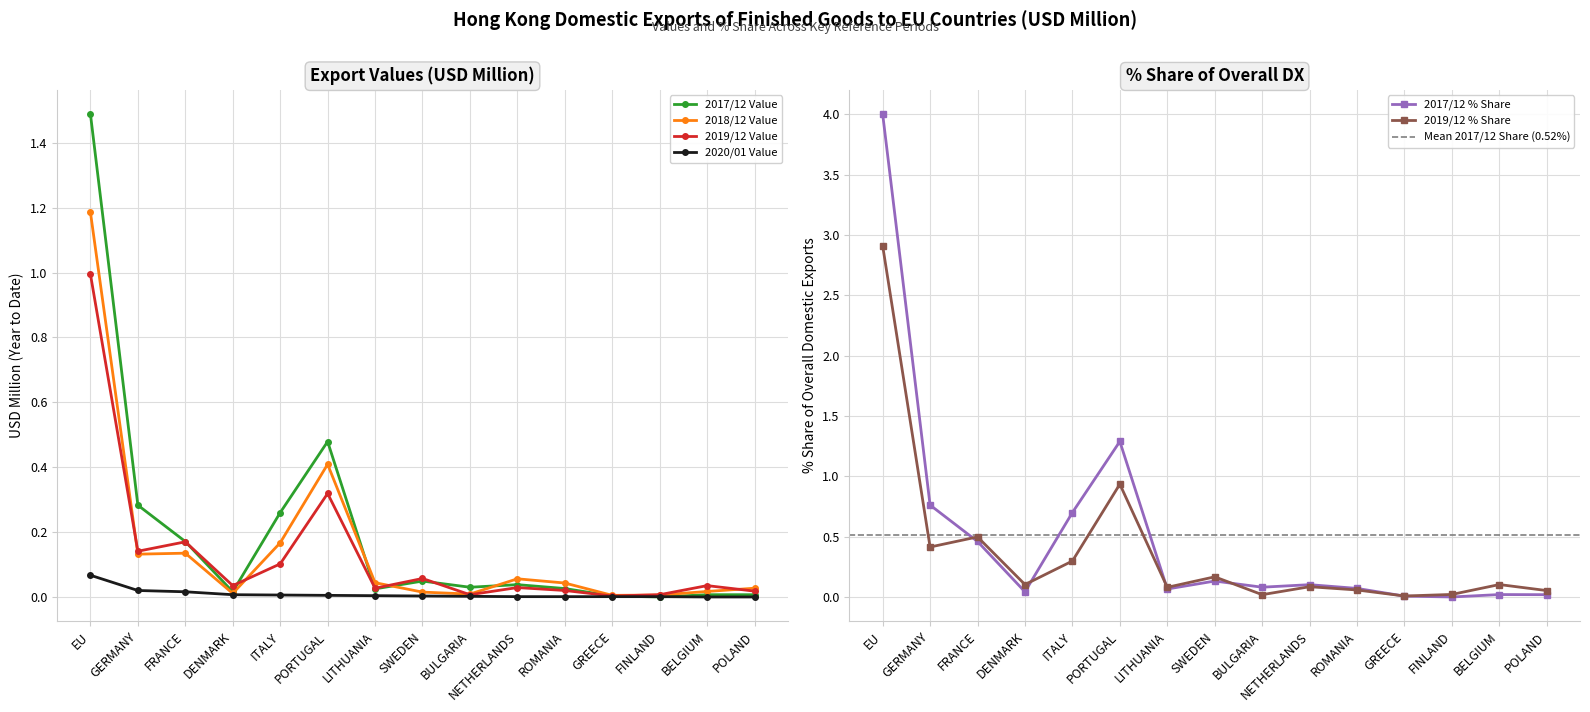

True or false: 2017/12 % Share and 2020/01 Value cross at least once.

True